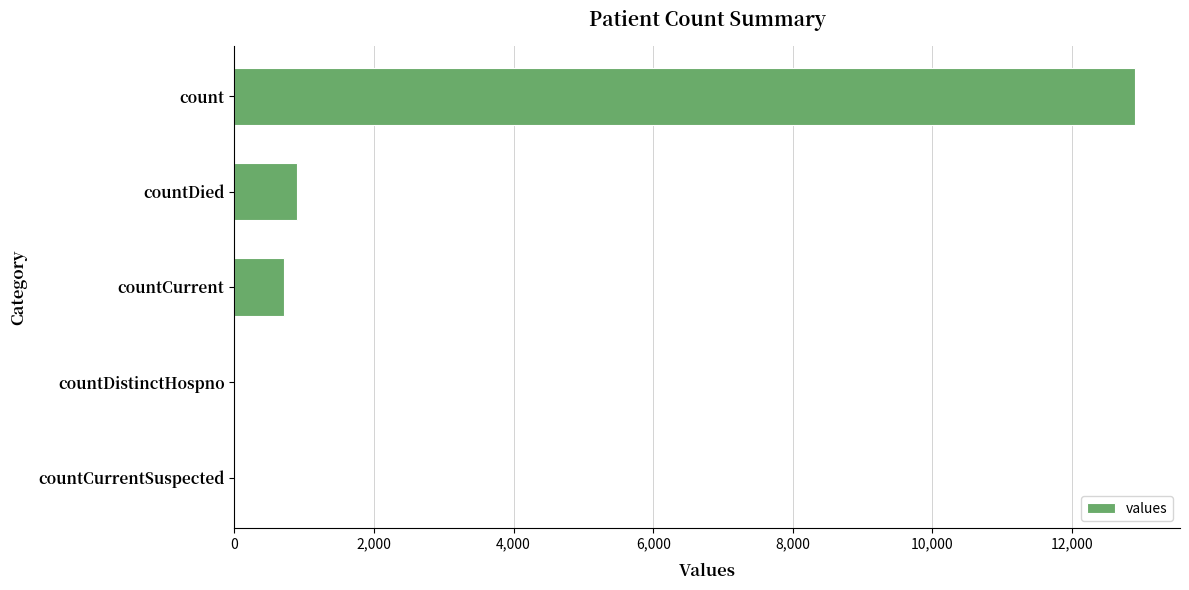

True or false: the data shows 0 at countCurrentSuspected.

True